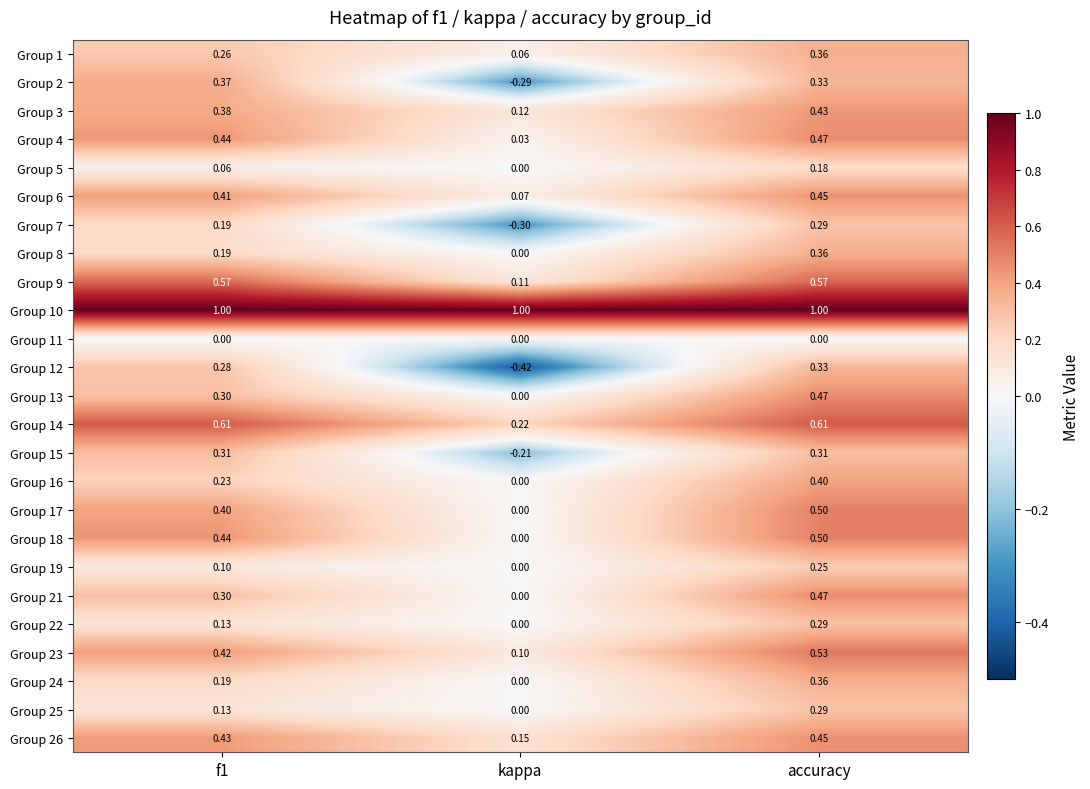

Where is Group 6 nearest to the value 0?

kappa